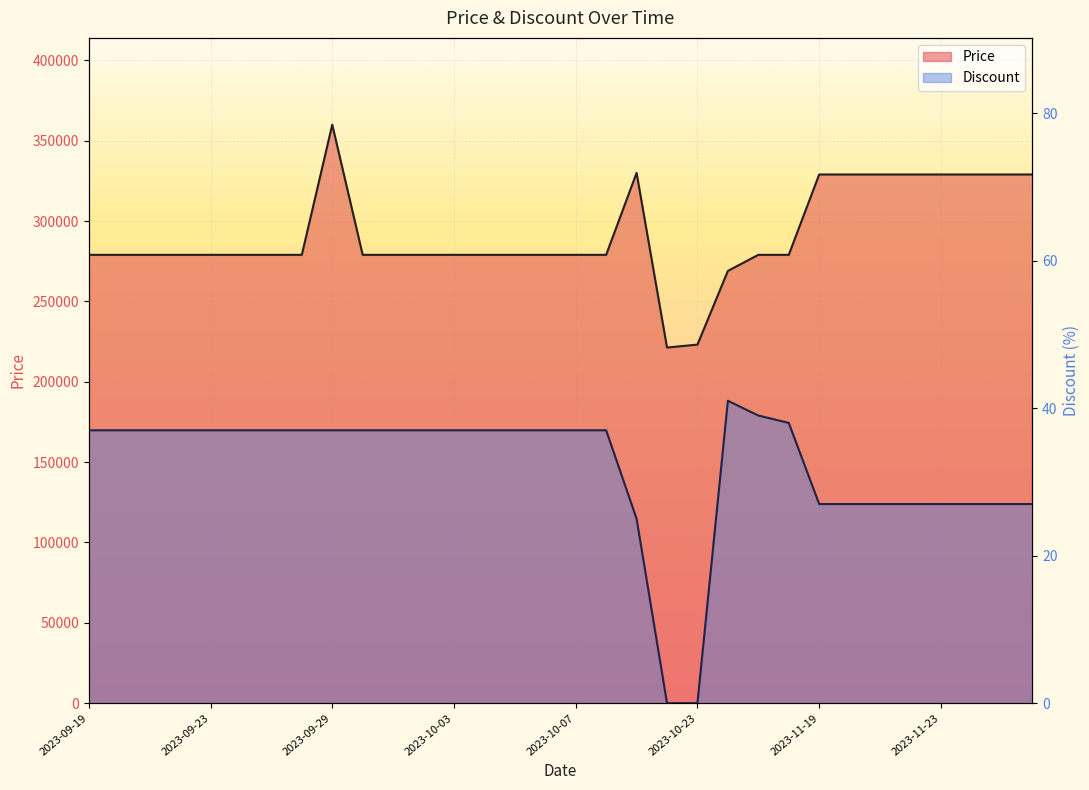

Reading left to right, what are all the values shown in this chart?

Price: 279000	279000	279000	279000	279000	279000	279000	279000	360000	279000	279000	279000	279000	279000	279000	279000	279000	279000	330000	221320	223140	269000	279000	279000	329000	329000	329000	329000	329000	329000	329000	329000
Discount: 37	37	37	37	37	37	37	37	37	37	37	37	37	37	37	37	37	37	25	0	0	41	39	38	27	27	27	27	27	27	27	27